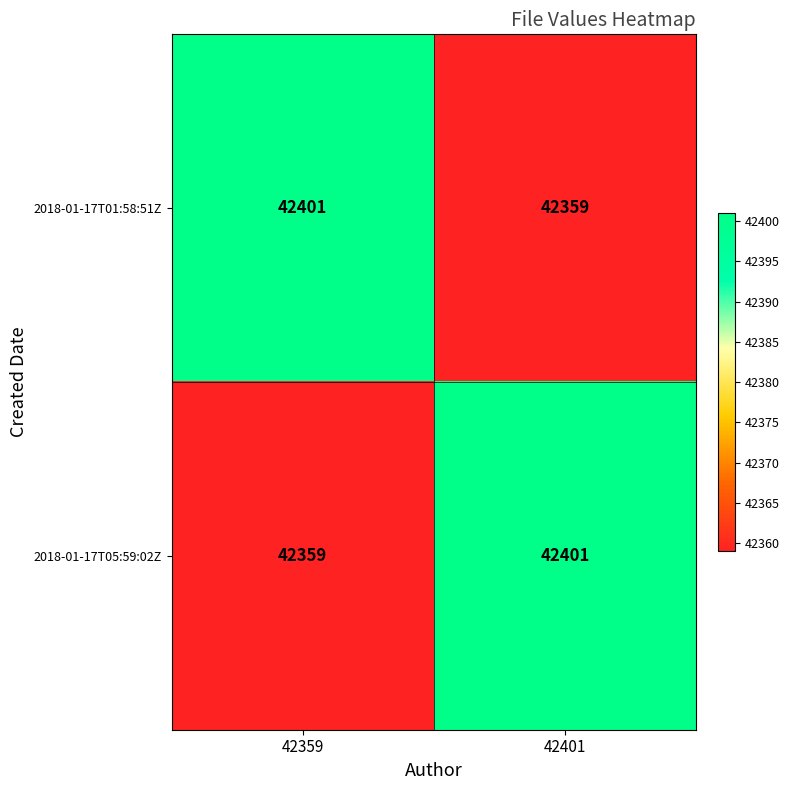

What is the total value across all series at 42401?

84760